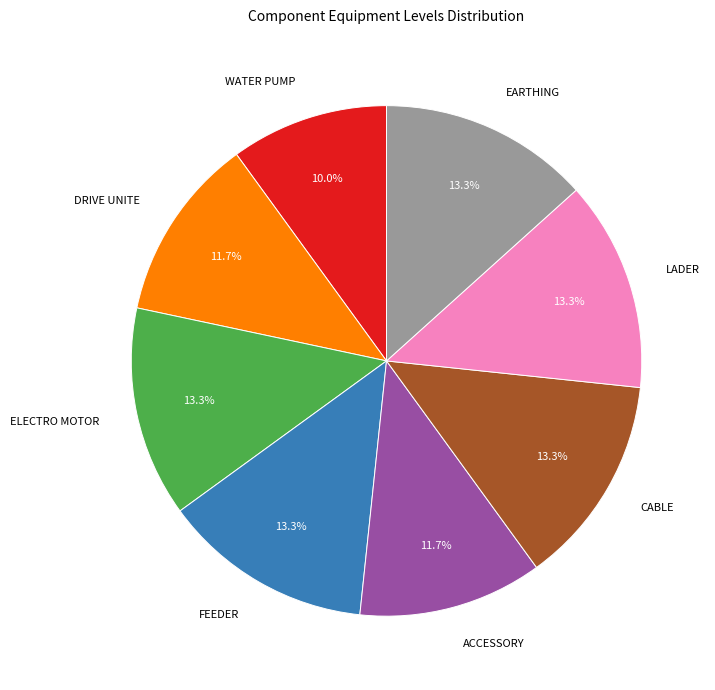

What is the smallest slice in the pie chart?

WATER PUMP